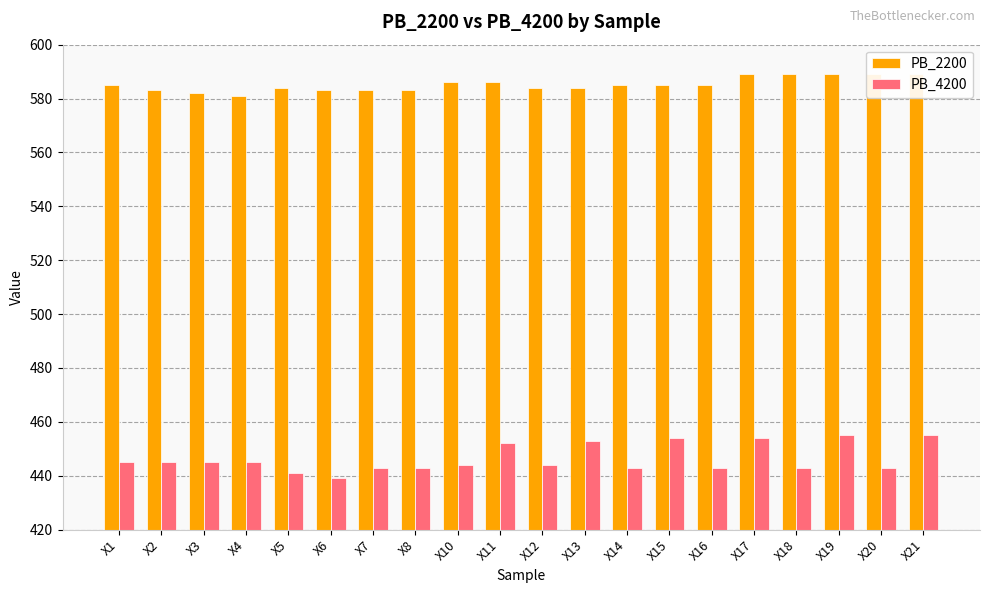

Between X1 and X2, which series saw the biggest shift?

PB_2200